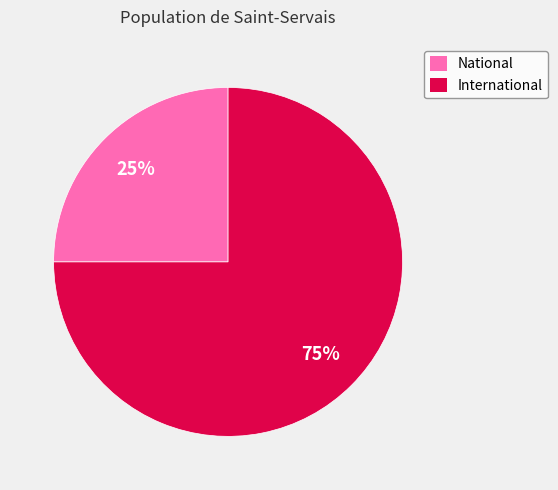

The International slice represents 68% of the pie. True or false?

False